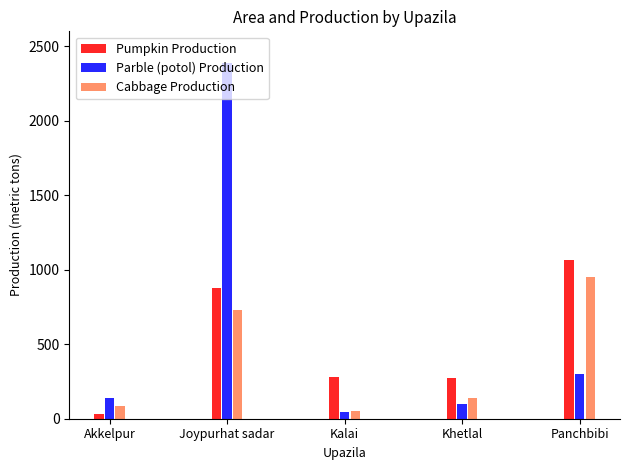

At which label is Cabbage Production closest to 499?

Joypurhat sadar